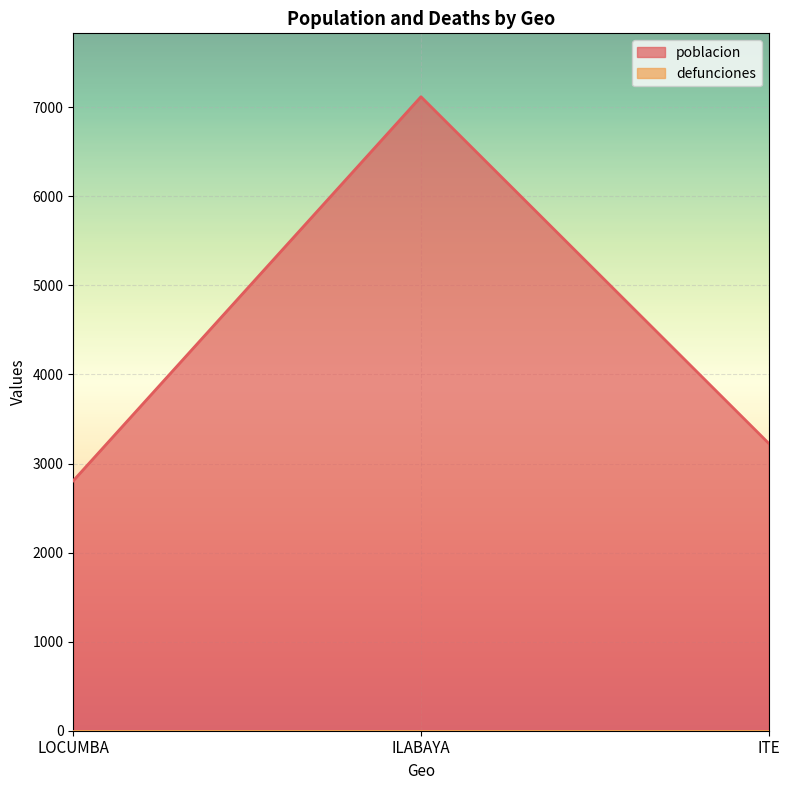

Rank the categories by value from lowest to highest.

LOCUMBA, ITE, ILABAYA